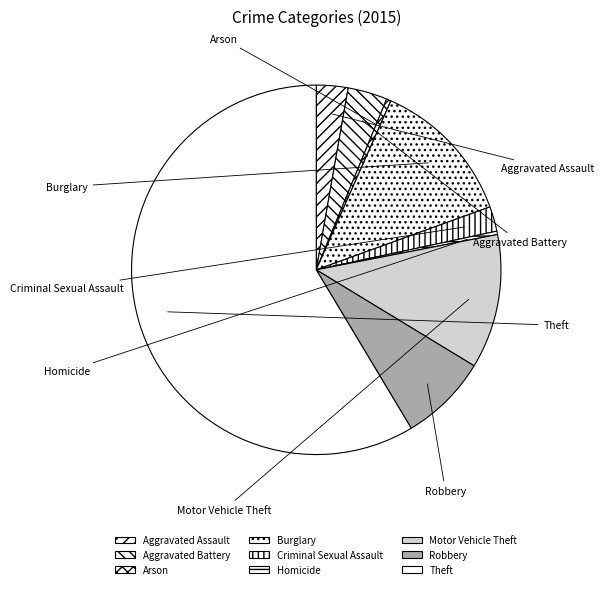

How many segments does this pie chart have?

9